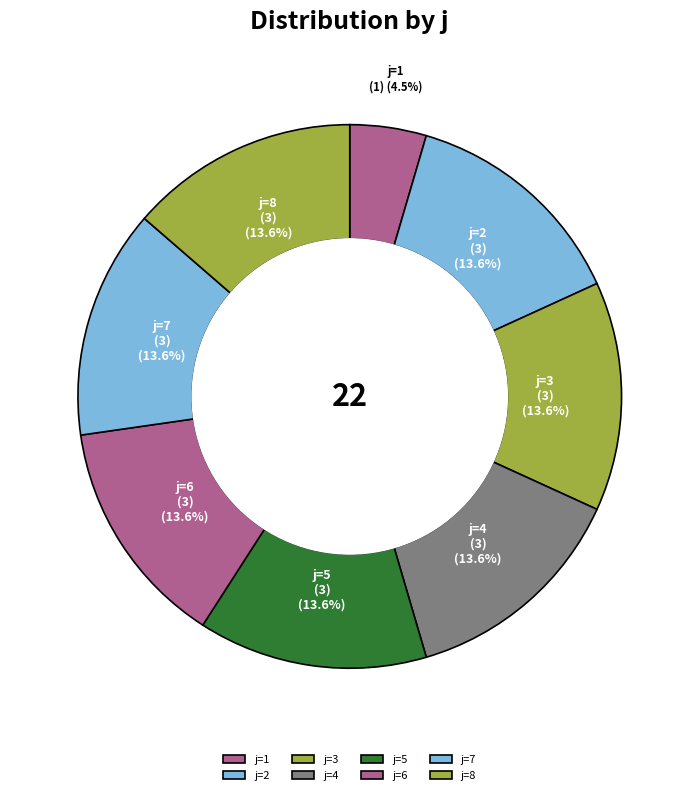

Is j=6 the majority of the pie?

No